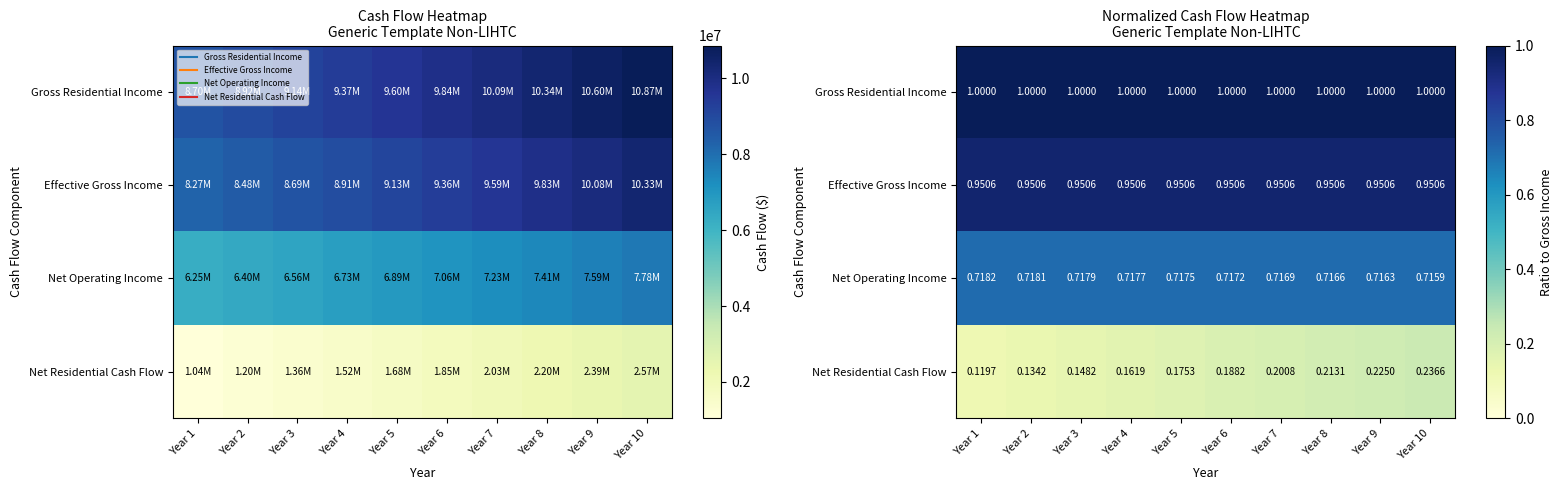

Rank the series at Year 4 from highest to lowest value.

Gross Residential Income, Effective Gross Income, Net Operating Income, Net Residential Cash Flow